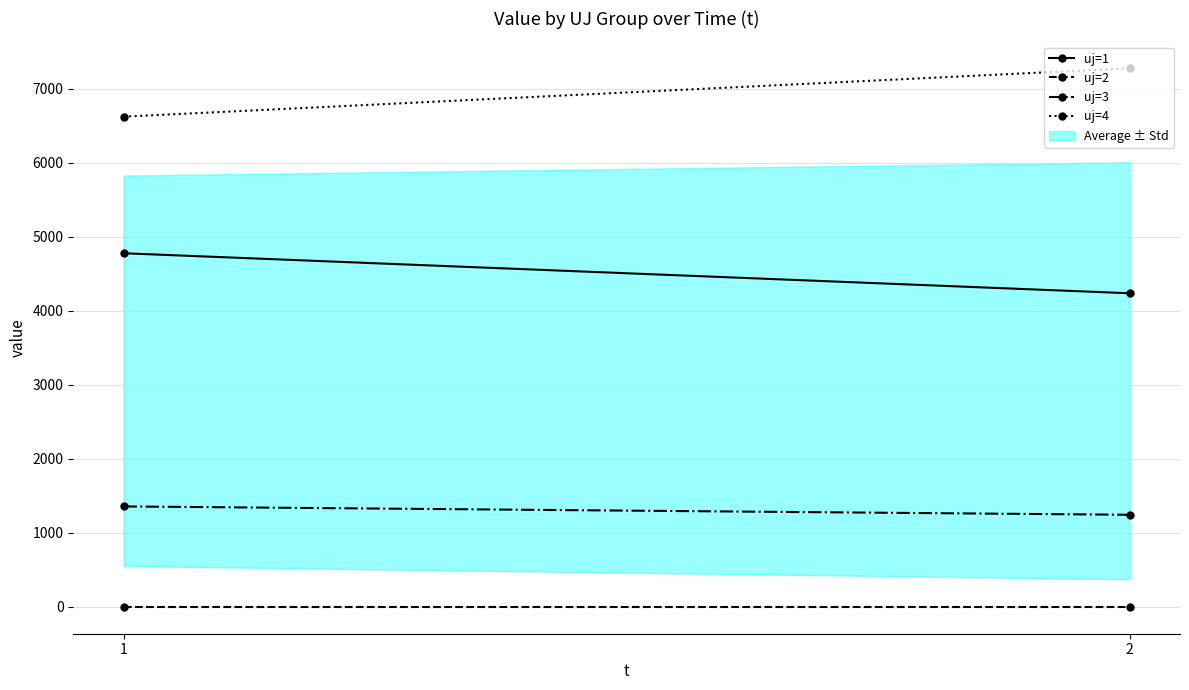

Between 2 and 1, which is larger?

1